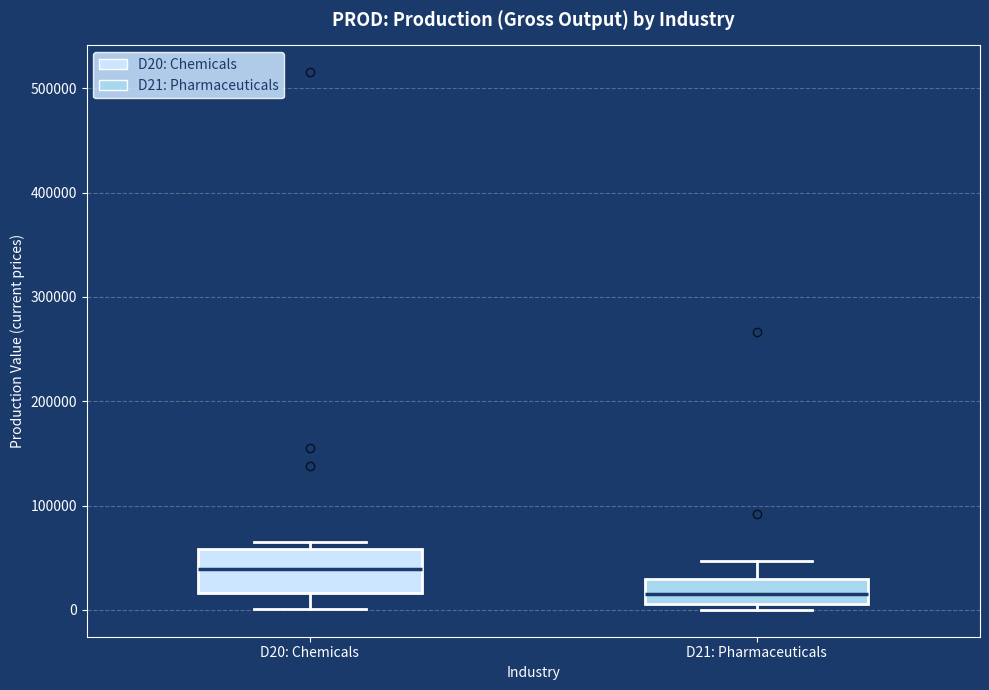

Which box has the highest median line?

D20: Chemicals